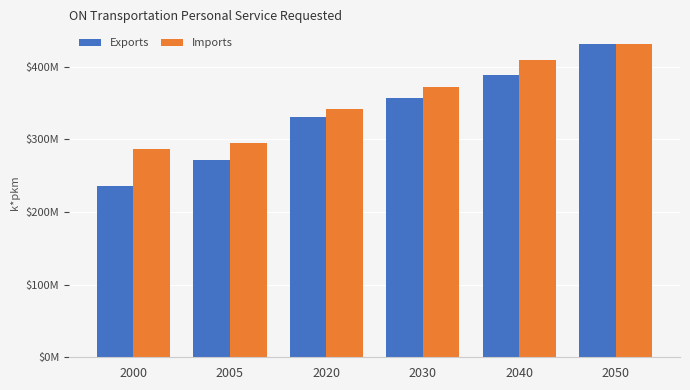

What are all the series names shown in the legend?

Exports, Imports